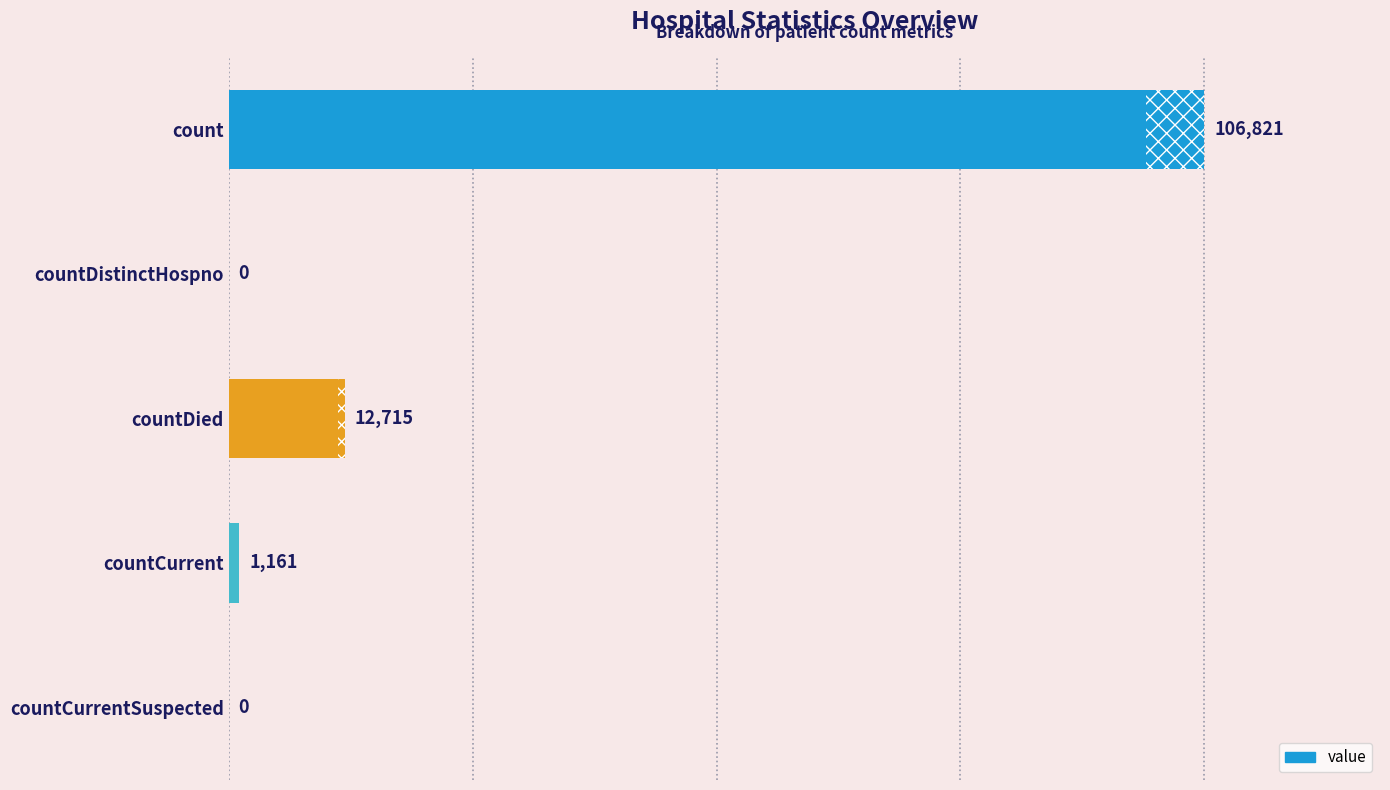

What is the greatest value displayed?

106821